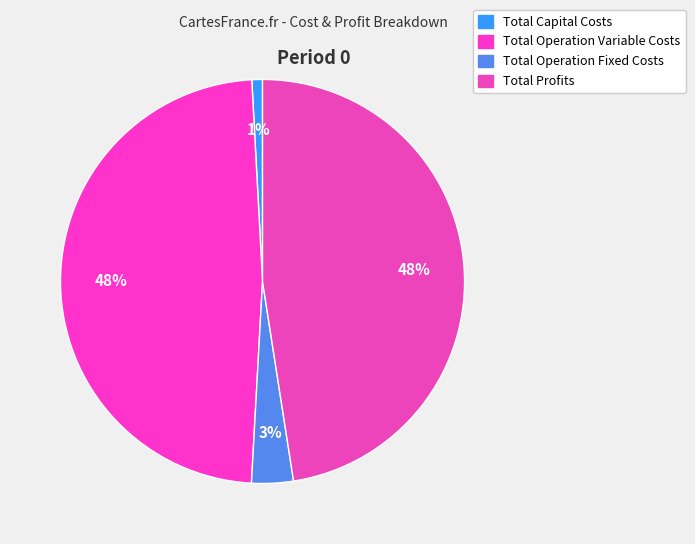

What is the change in value from Total Operation Fixed Costs to Total Profits?

+458537.6